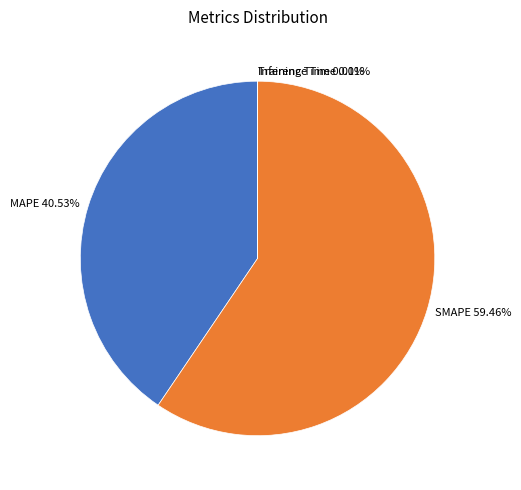

Is there any slice that represents more than half of the pie?

Yes